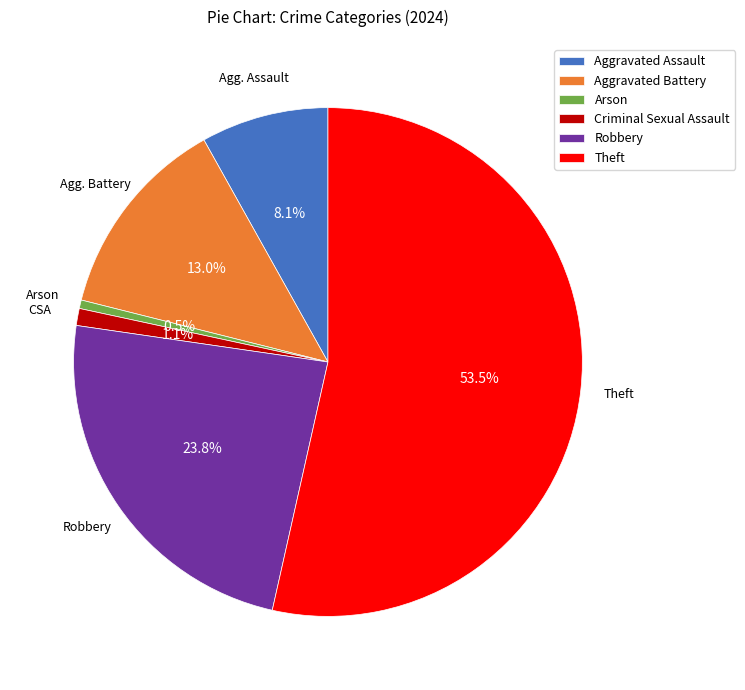

Approximately how many times larger is the value at Aggravated Battery compared to Aggravated Assault?

1.6